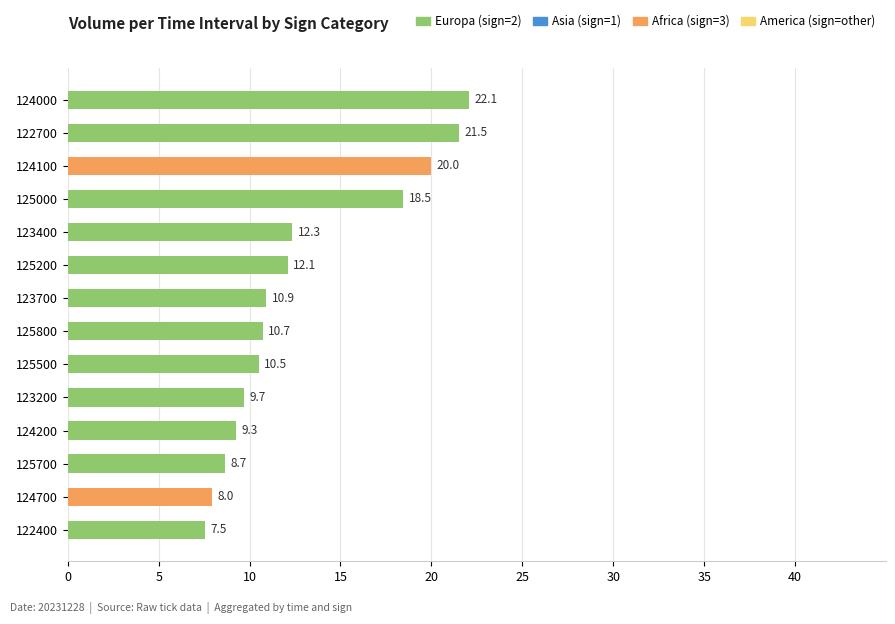

How many series are shown in this chart?

2